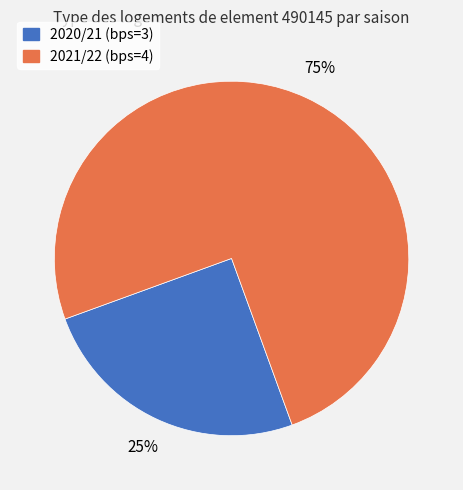

To the nearest percent, what is the difference between the largest and smallest slice percentages?

50%